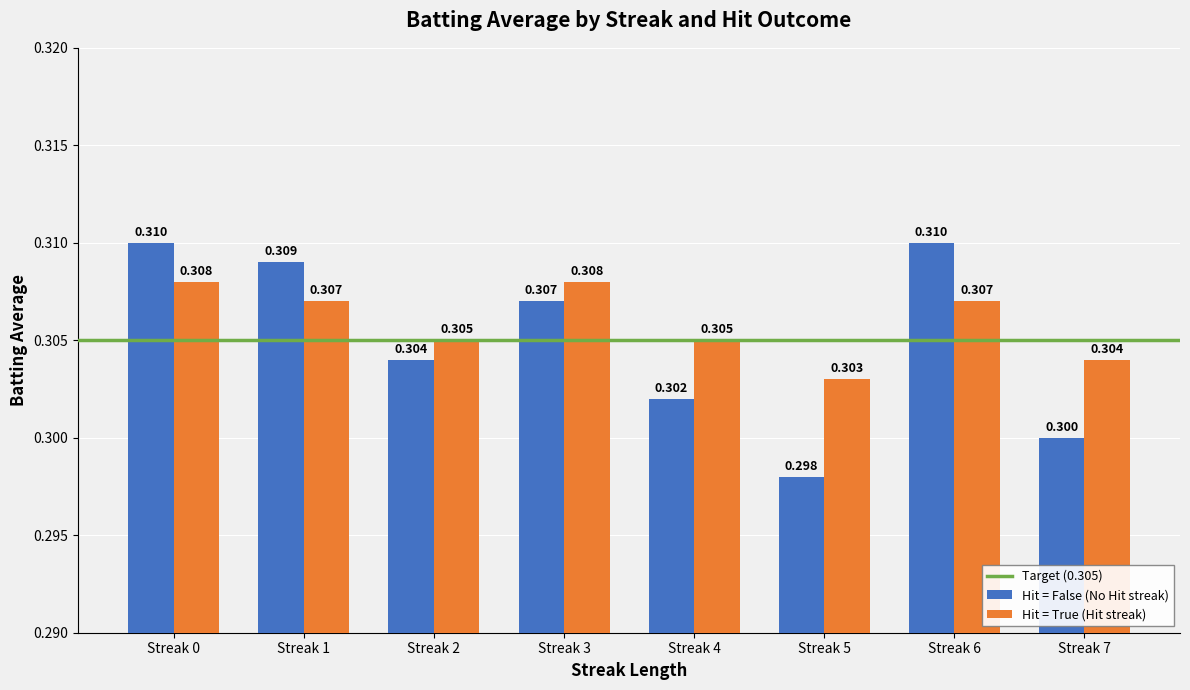

Which series has the largest total across all categories?

Hit = True (Hit streak)